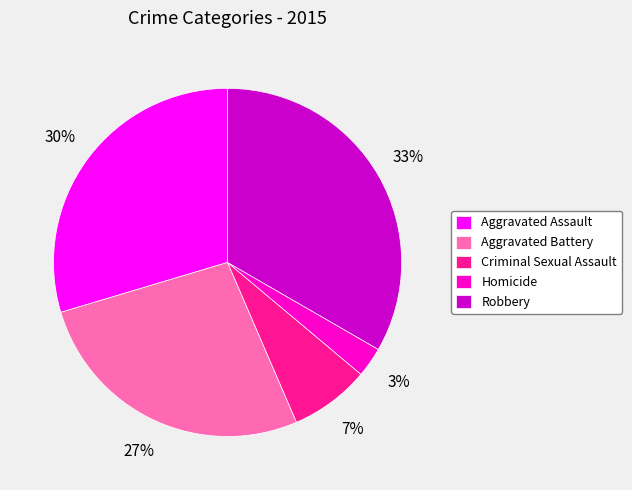

Does Robbery account for over 50% of the chart?

No